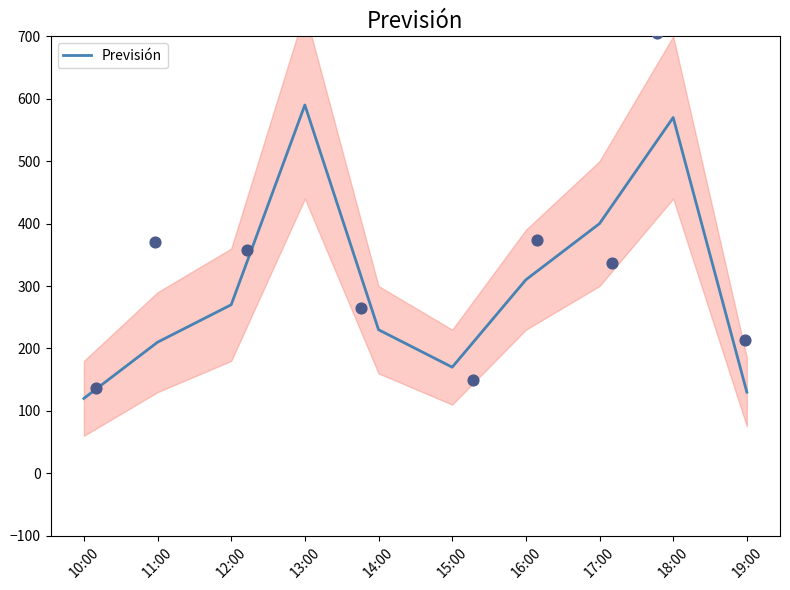

Between 14:00 and 16:00, which is larger?

16:00